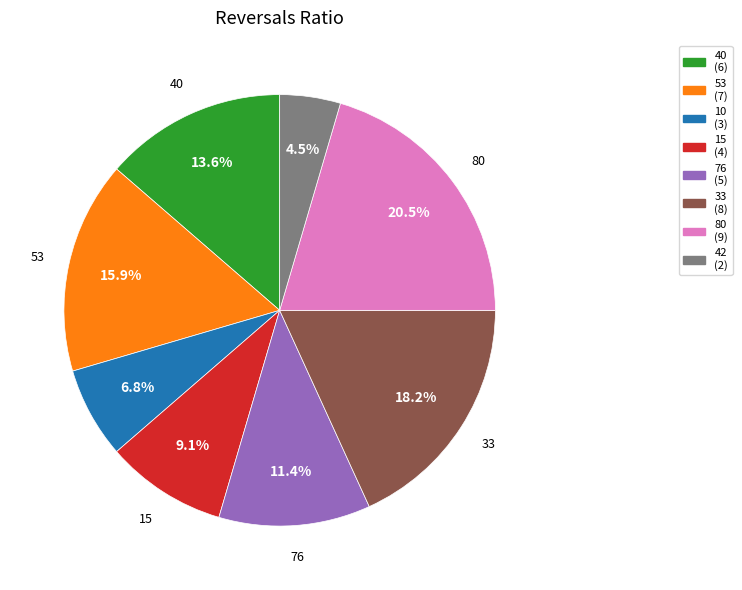

To the nearest percent, what percentage of the pie is 10?

7%